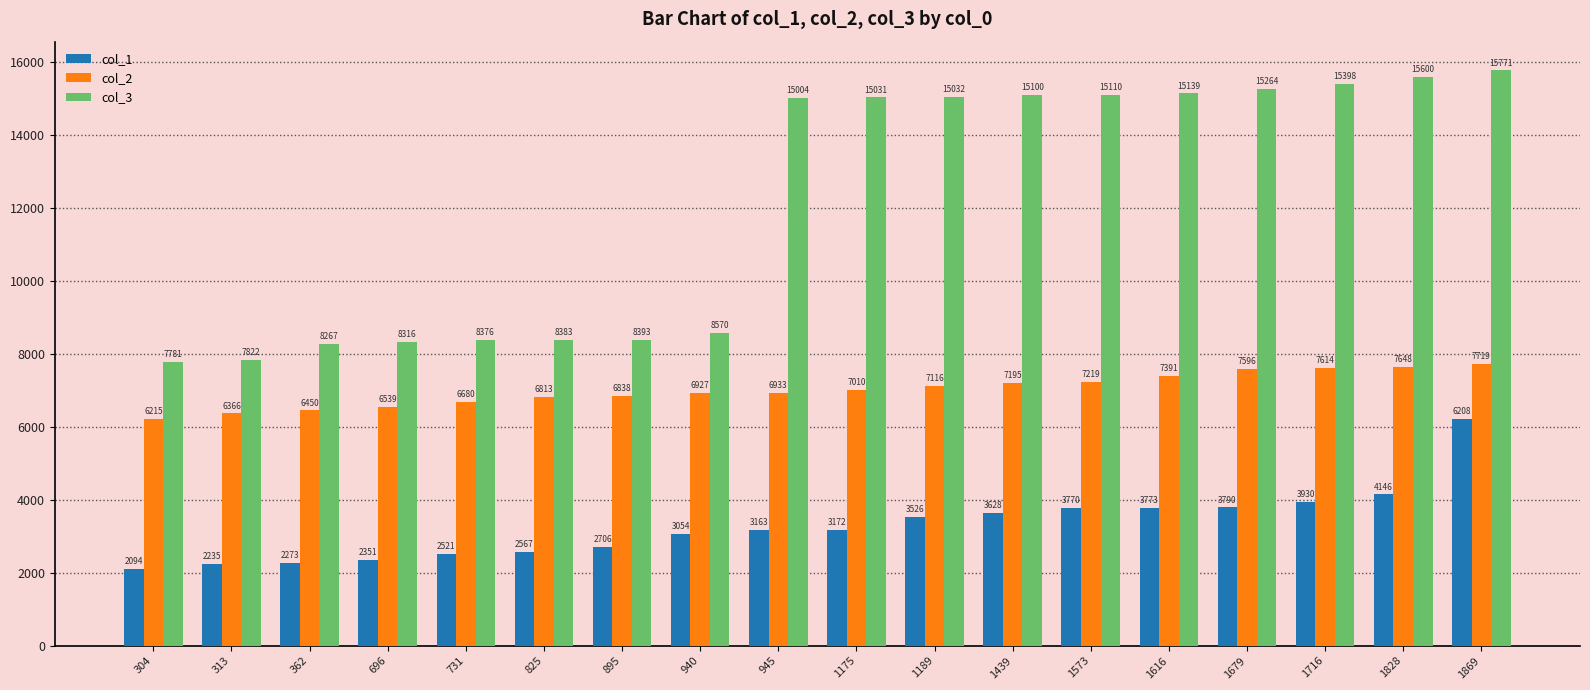

What are all the series names shown in the legend?

col_1, col_2, col_3